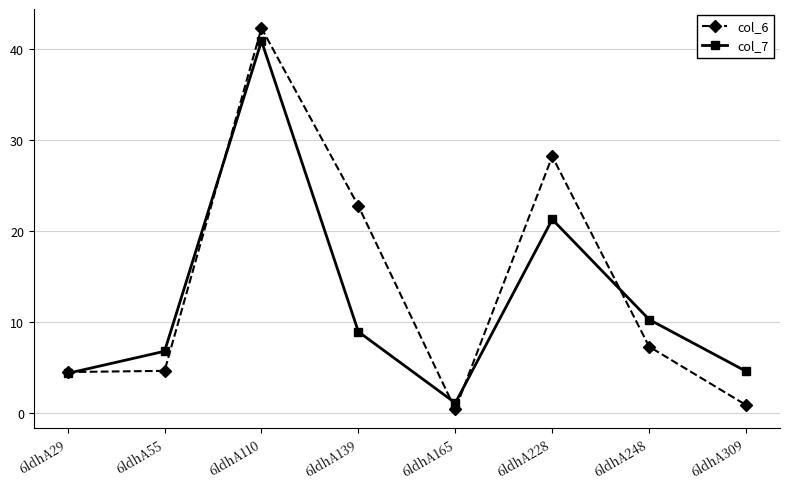

The col_6 series shows 7.7 at 6ldhA29. True or false?

False